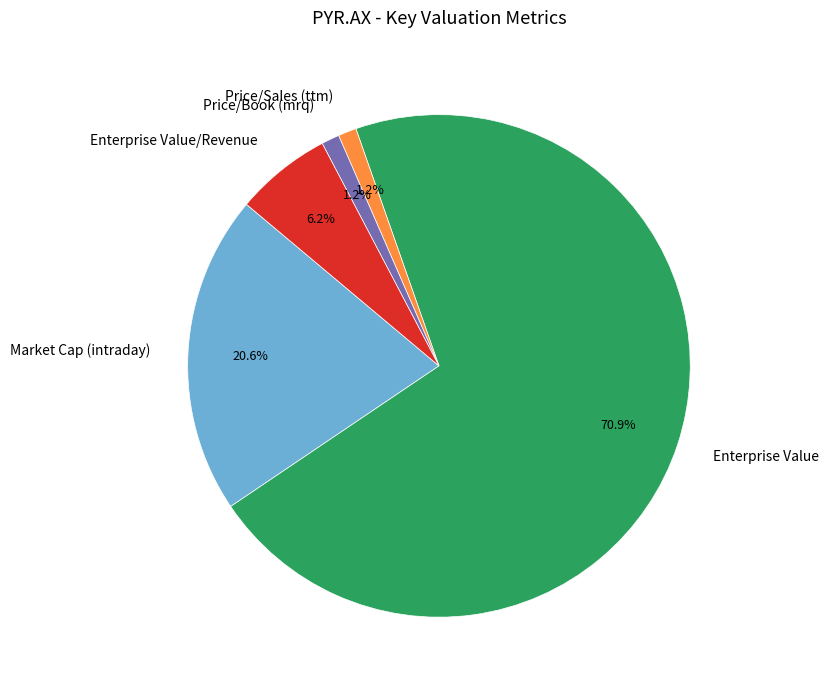

What is the ratio of the value at Price/Sales (ttm) to the value at Market Cap (intraday)?

0.1